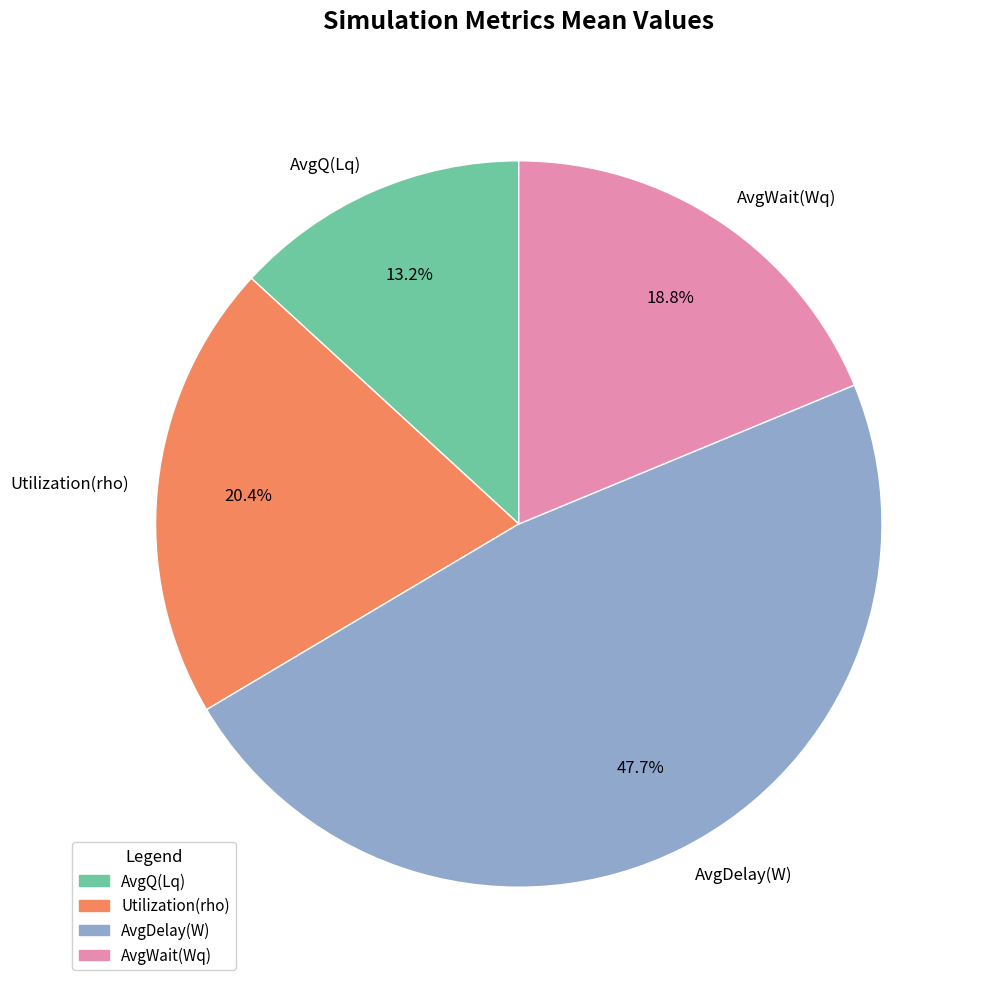

Does AvgQ(Lq) account for over 50% of the chart?

No